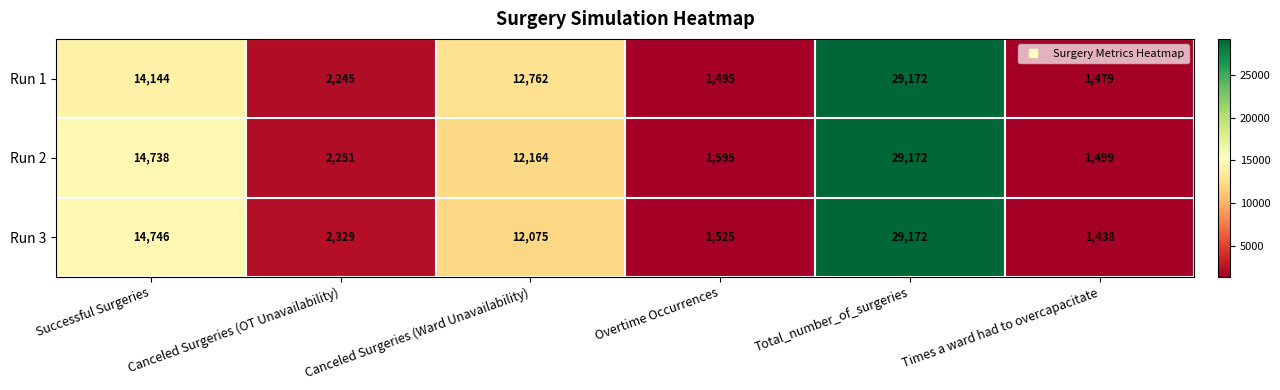

What is the smallest value displayed?

1438